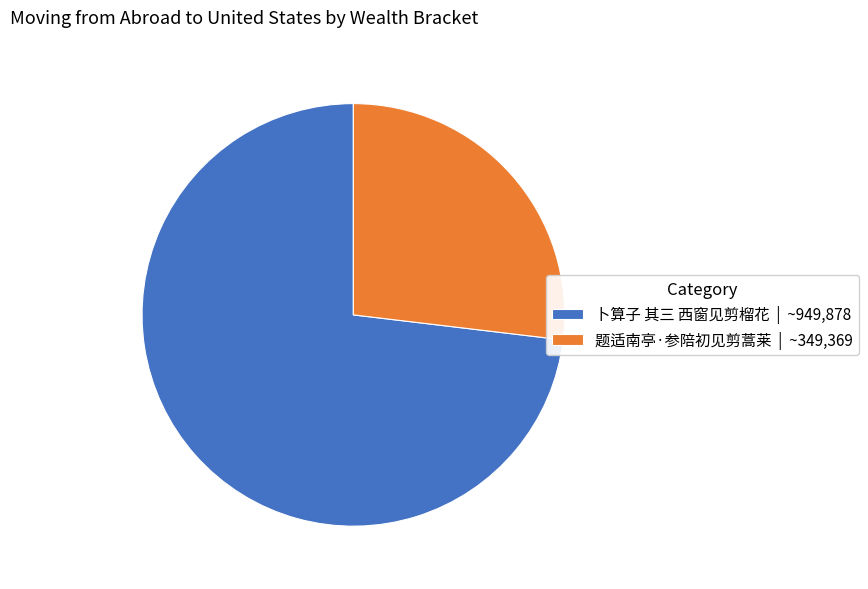

True or false: 题适南亭·参陪初见剪蒿莱 accounts for 32% of the total.

False